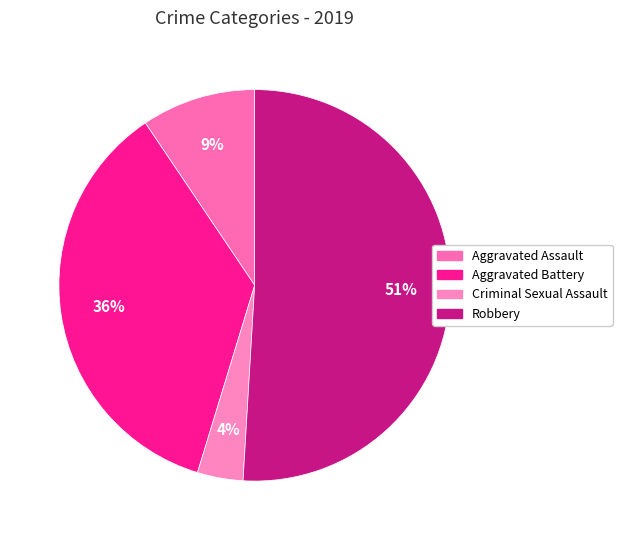

Is it true that Aggravated Battery is 24% of the pie?

False